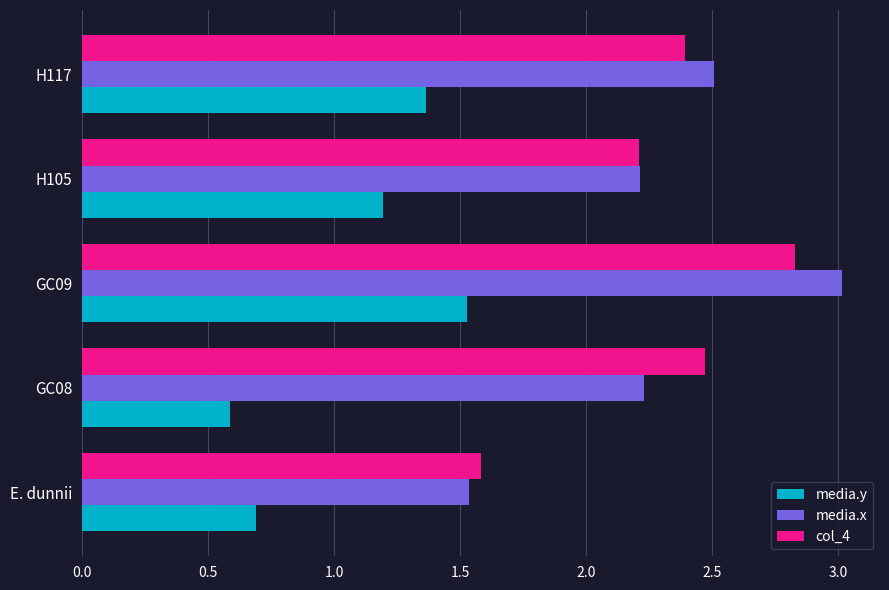

Where is col_4 nearest to the value 2?

H105